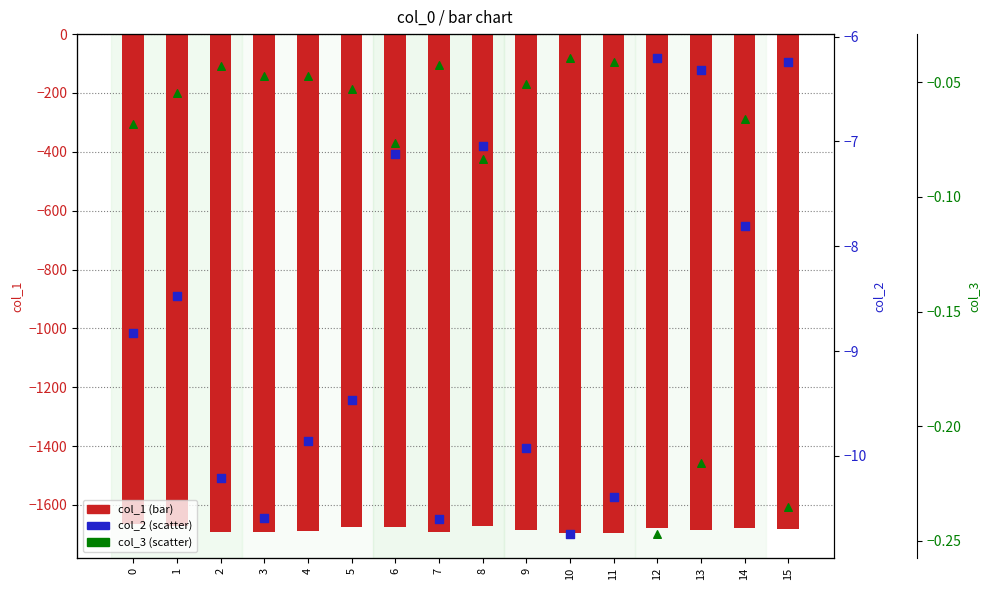

Is the value of col_3 (scatter) at 2 greater than the value of col_2 (scatter) at 11?

Yes